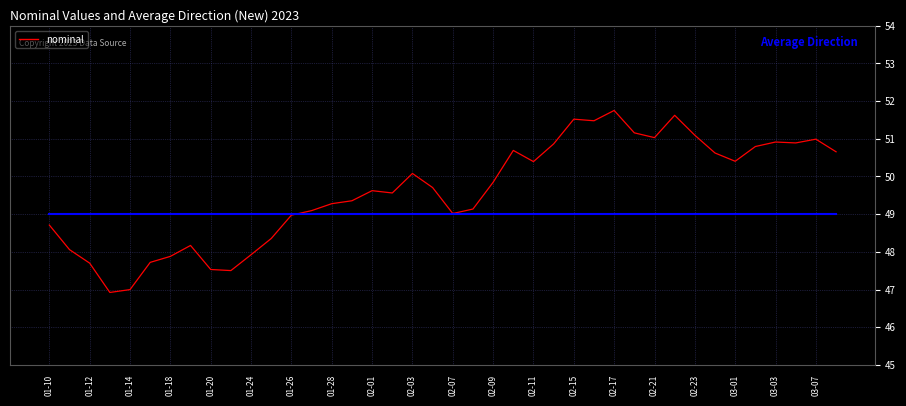

What is the smallest value displayed?

46.9